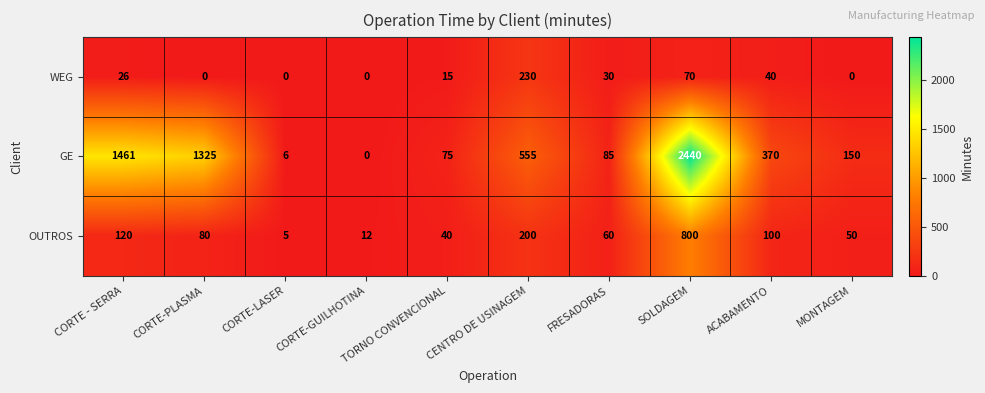

What is the greatest value displayed?

2440